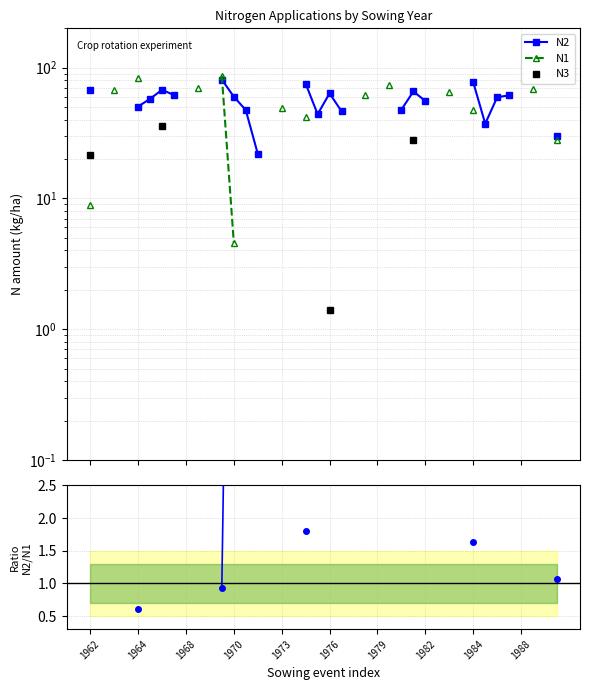

What is the label of the 6th point from the left?

1976